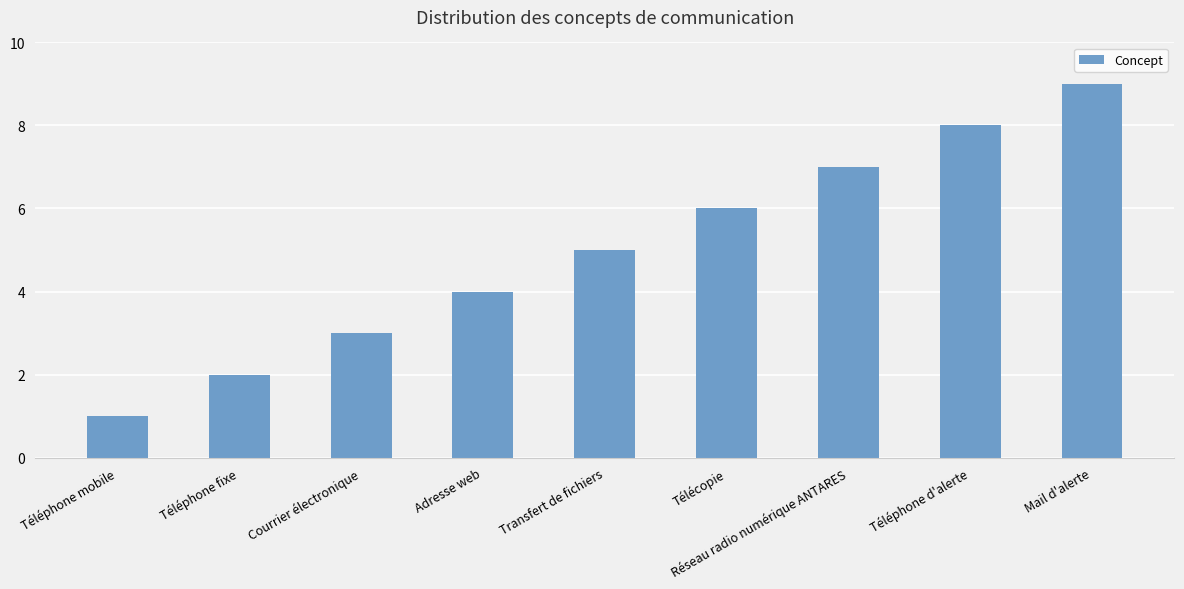

Which has a higher value, Adresse web or Courrier électronique?

Adresse web